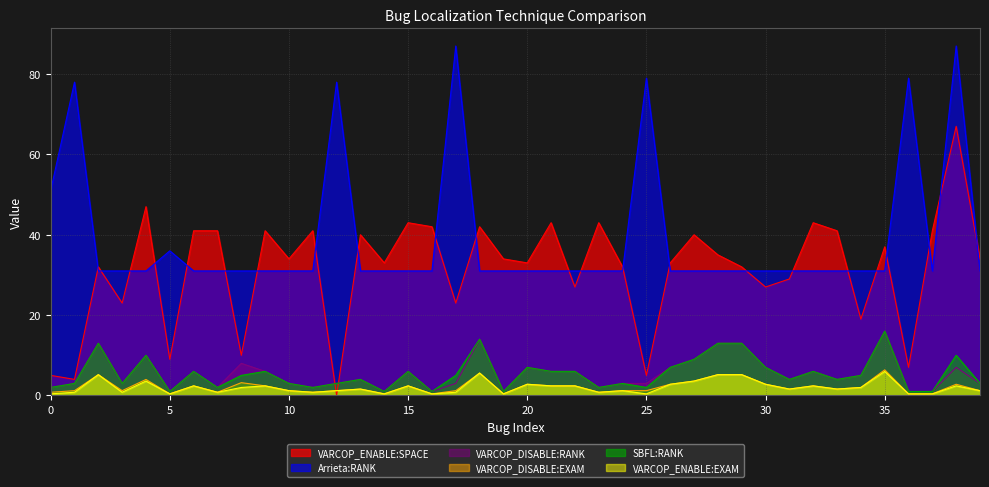

Which label corresponds to the largest value in the chart?

2